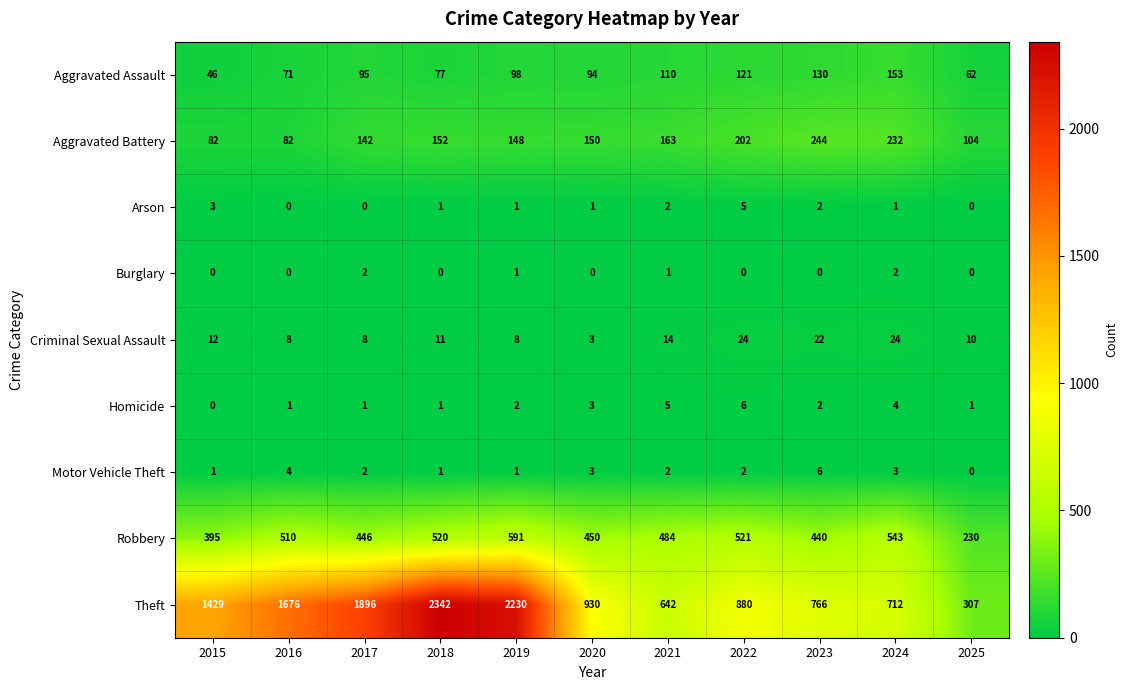

True or false: Criminal Sexual Assault has a value of 24 at 2022.

True